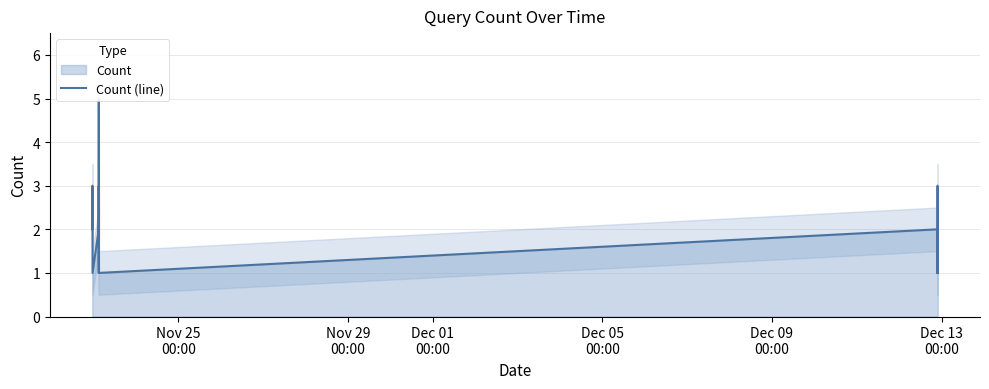

Reading left to right, extract all data points from this chart.

2	2	2	3	3	3	1	2	2	2	5	1	3	1	2	1	2	1	3	3	1	2	1